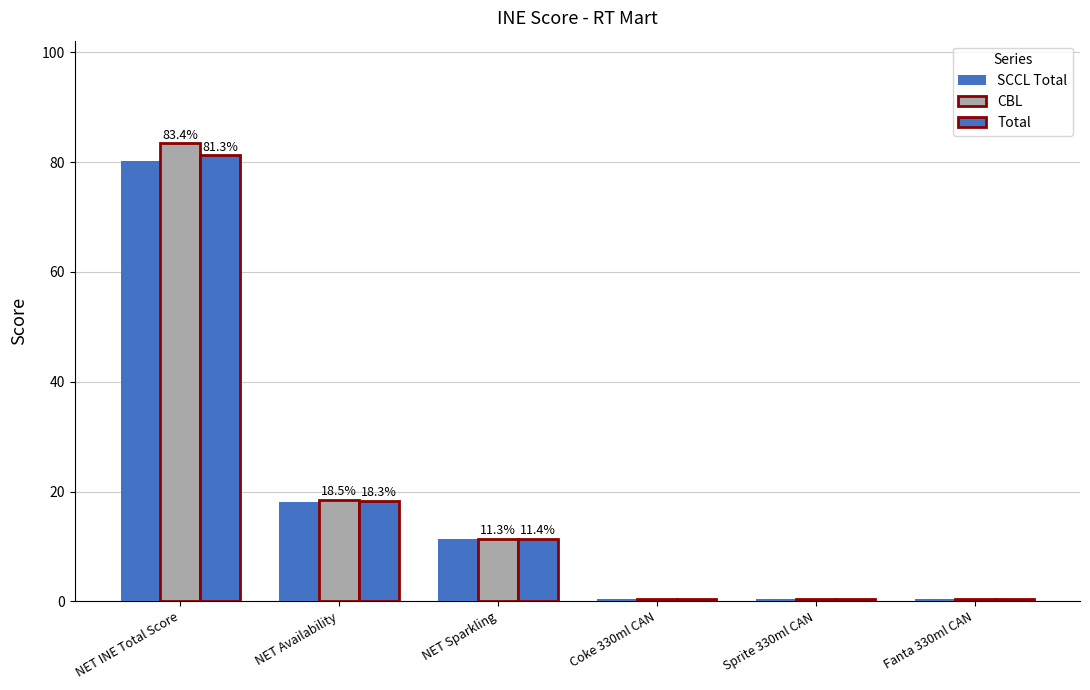

Where does the CBL series first go above 11?

NET INE Total Score